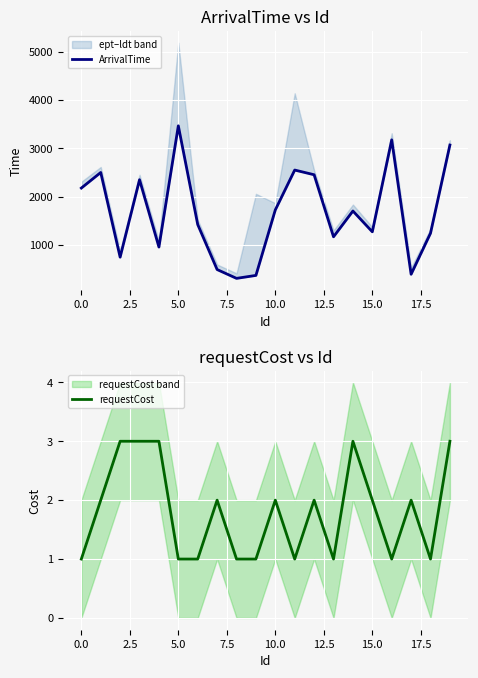

What is the maximum value for requestCost?

3